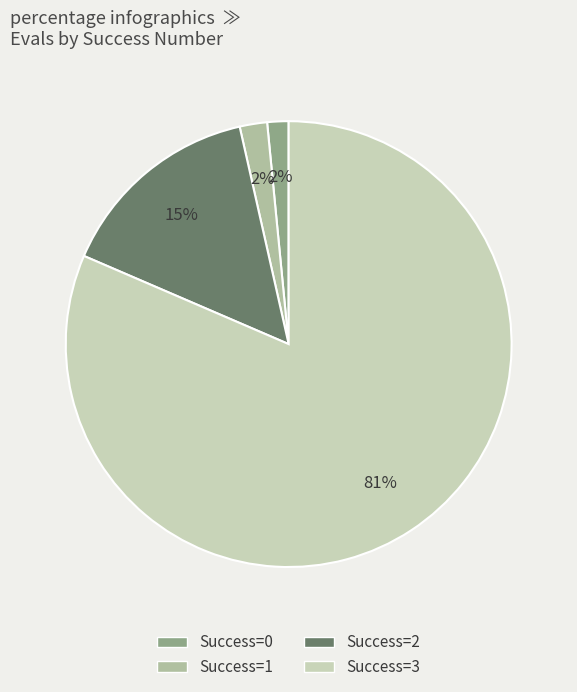

How many slices are in this pie chart?

4